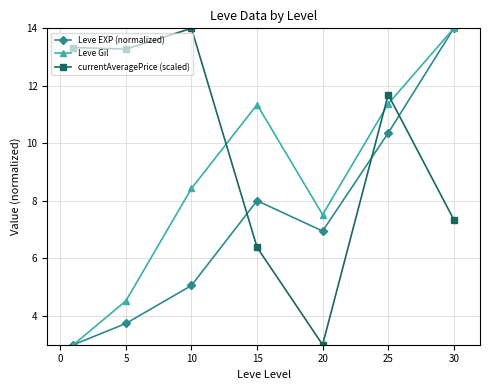

Which series has the largest total across all categories?

currentAveragePrice (scaled)